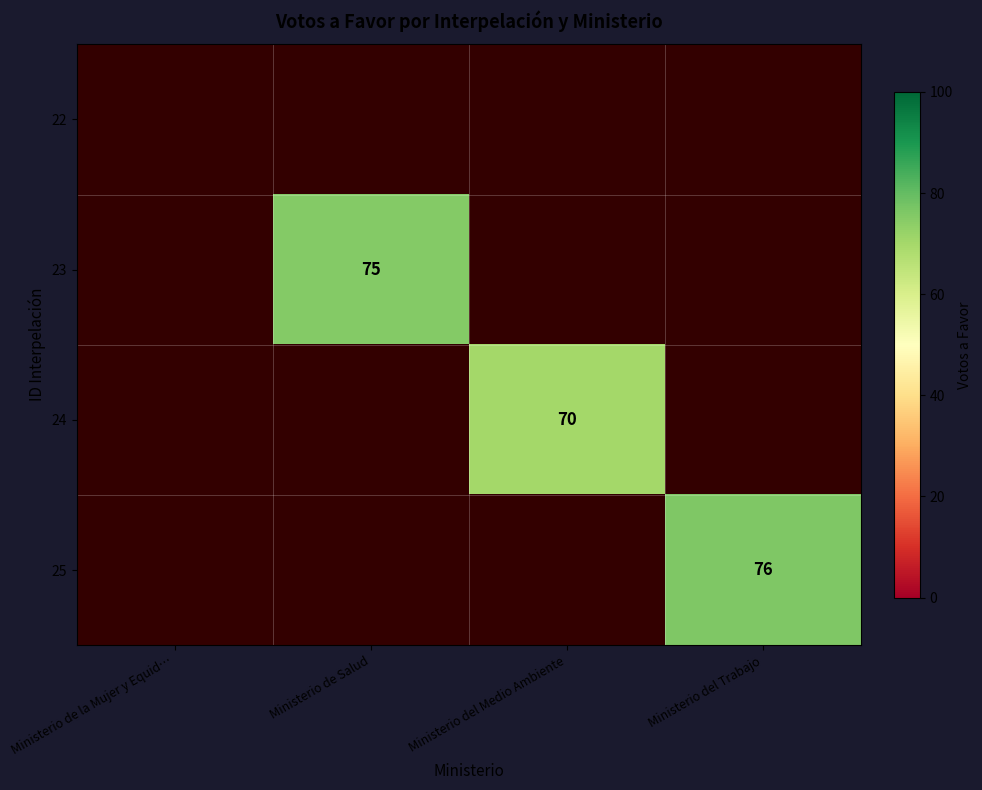

Is it true that 23 equals 34 at Ministerio de Salud?

False